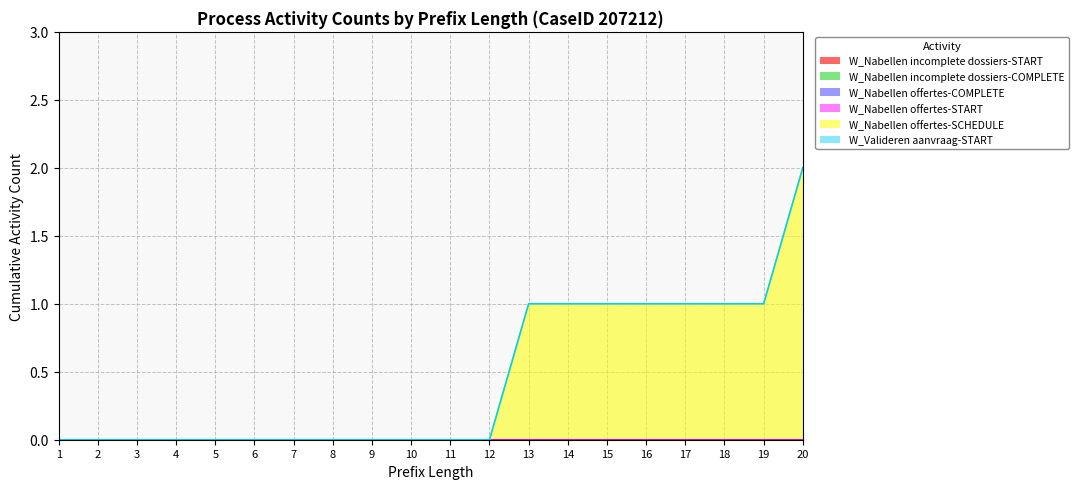

At 3, list the series in order from largest to smallest.

W_Nabellen incomplete dossiers-START, W_Nabellen incomplete dossiers-COMPLETE, W_Nabellen offertes-COMPLETE, W_Nabellen offertes-START, W_Nabellen offertes-SCHEDULE, W_Valideren aanvraag-START